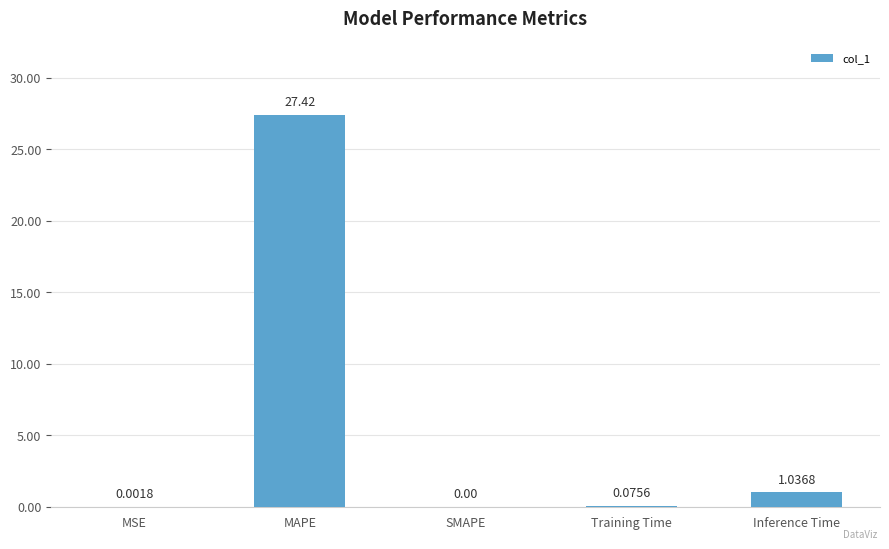

Count the number of data series in this chart.

1